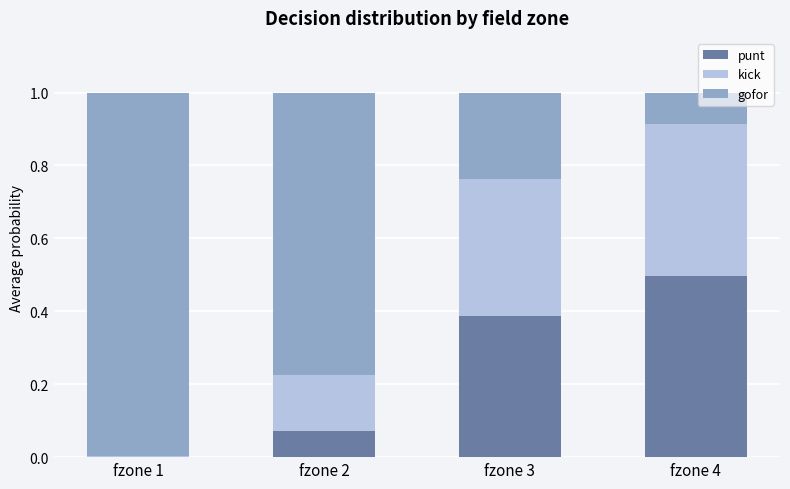

What is the highest value of the punt series?

0.5